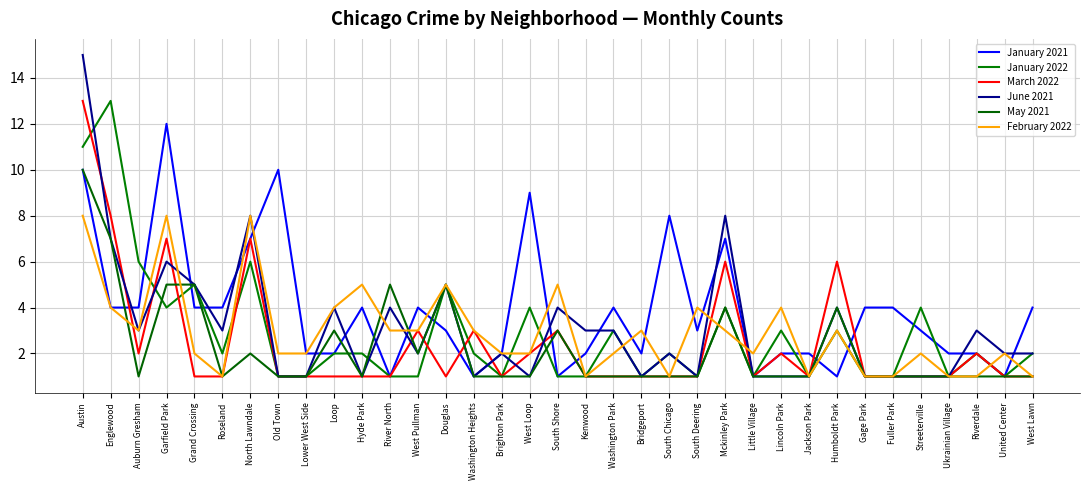

Where do January 2022 and January 2021 first cross each other?

Auburn Gresham and Garfield Park